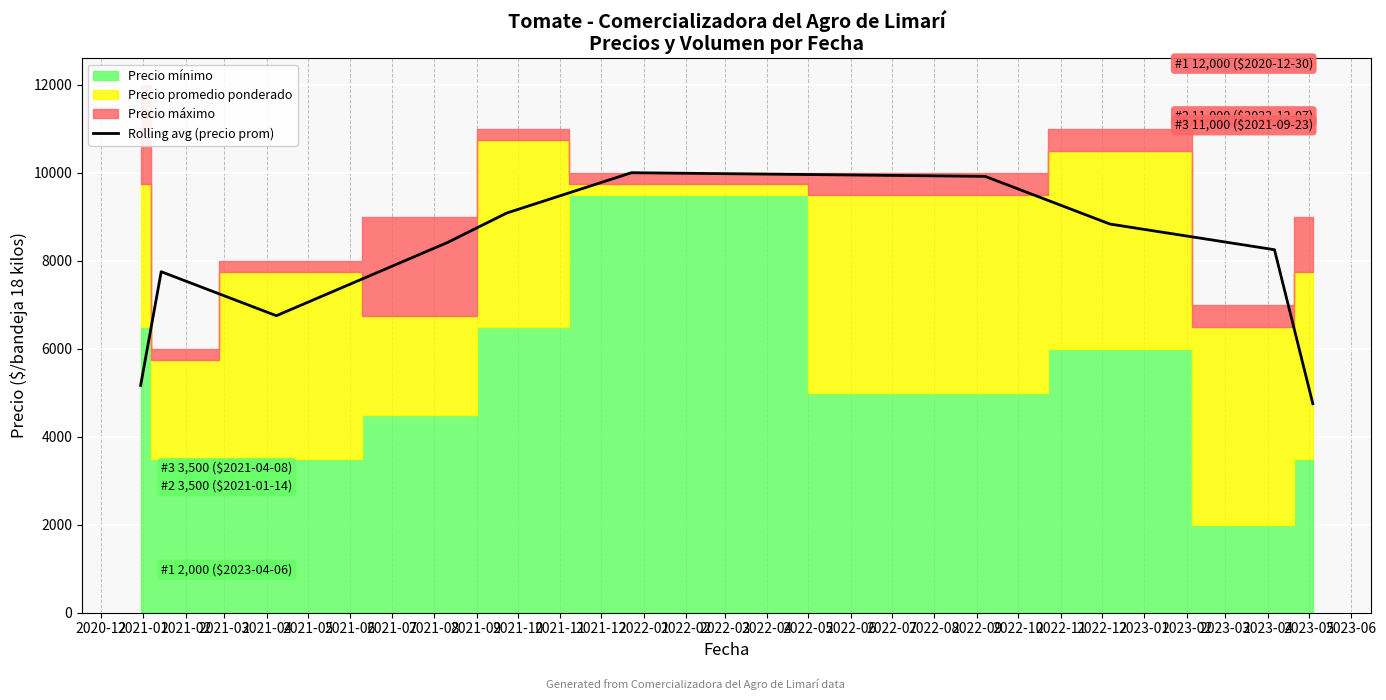

How many points are lower than both their immediate neighbors (excluding endpoints)?

1